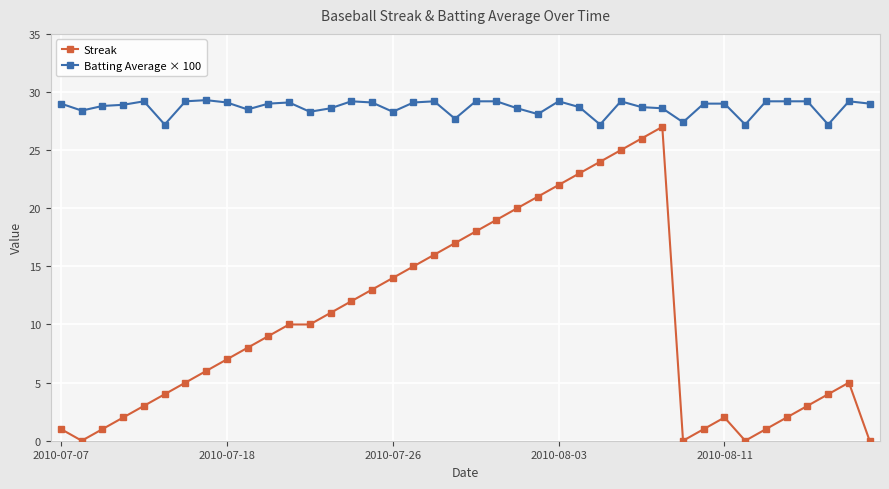

True or false: Streak and Batting Average × 100 intersect in this chart.

False